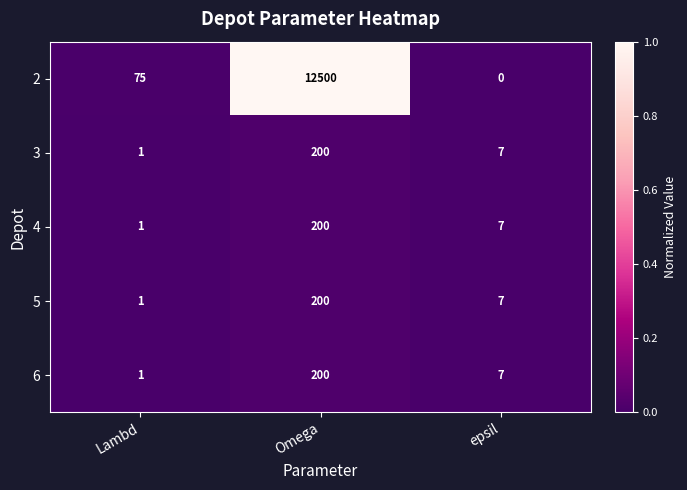

Reading left to right, list all the values displayed in this chart.

2: 75	12500	0
3: 1	200	7
4: 1	200	7
5: 1	200	7
6: 1	200	7